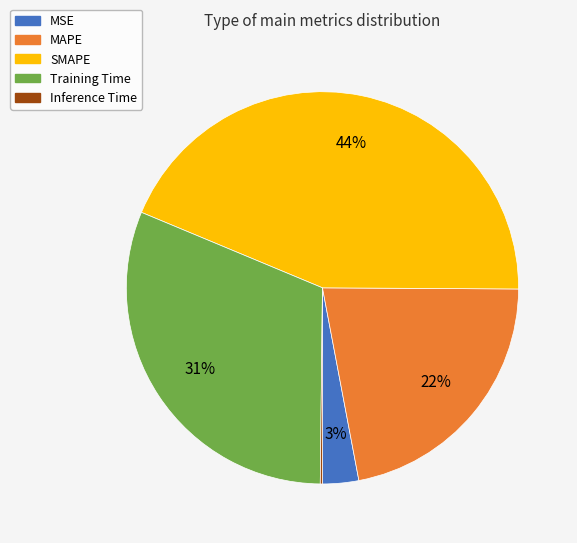

Is there a majority slice in this chart?

No